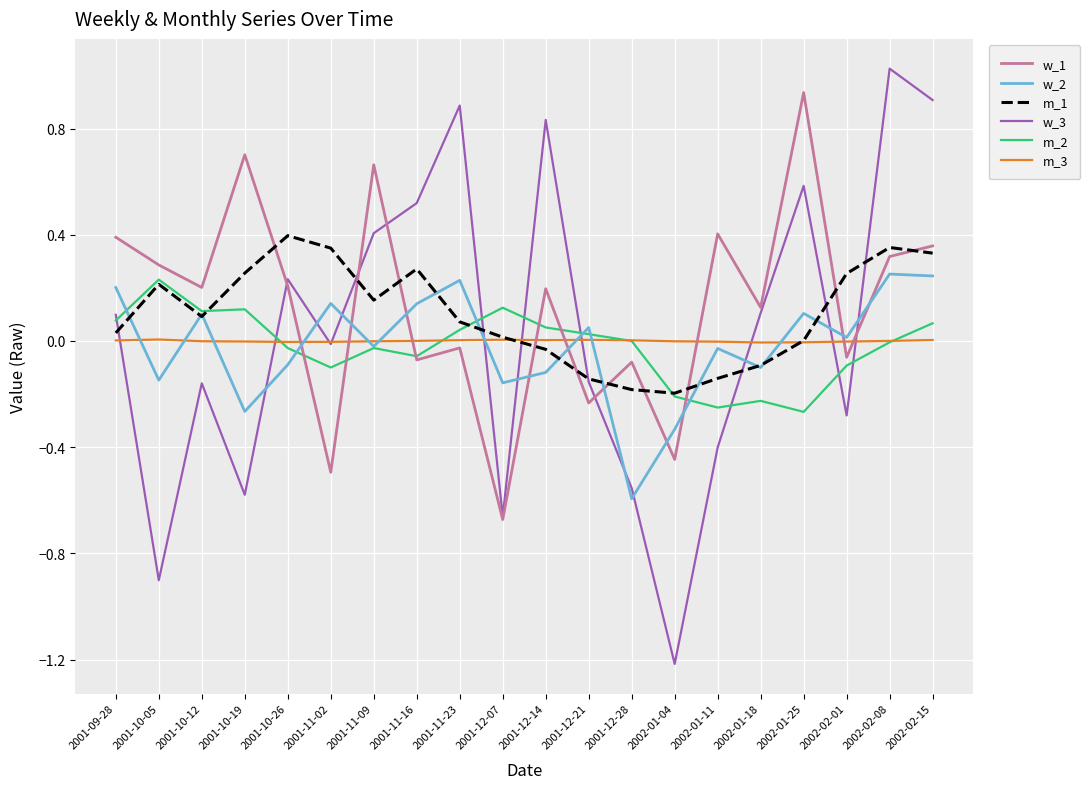

Which category has the lowest value in the w_2 series?

2001-12-28